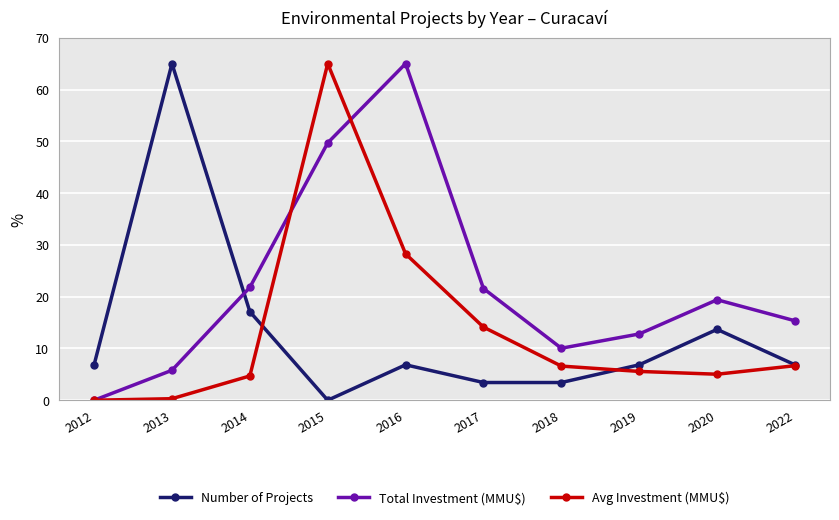

Is this an area chart (filled region under the line)?

No